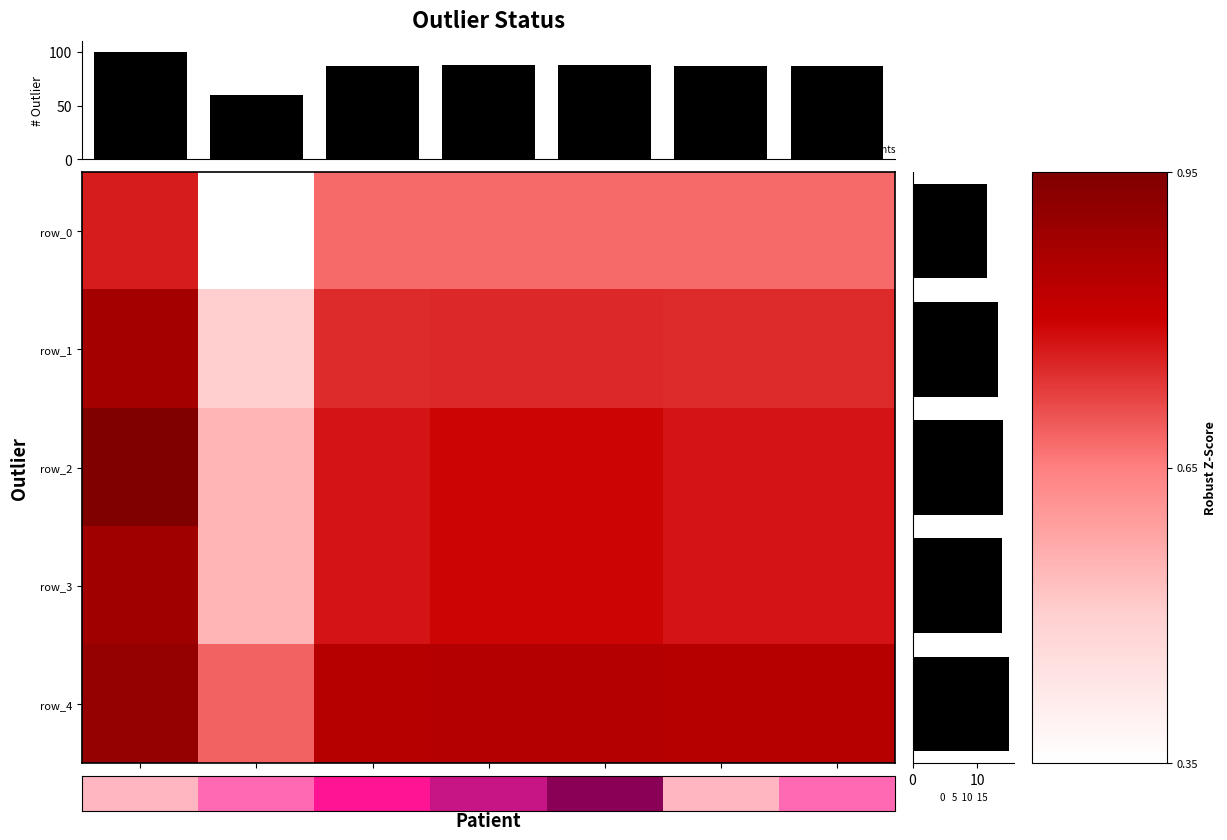

What is the minimum value shown in the chart?

0.3